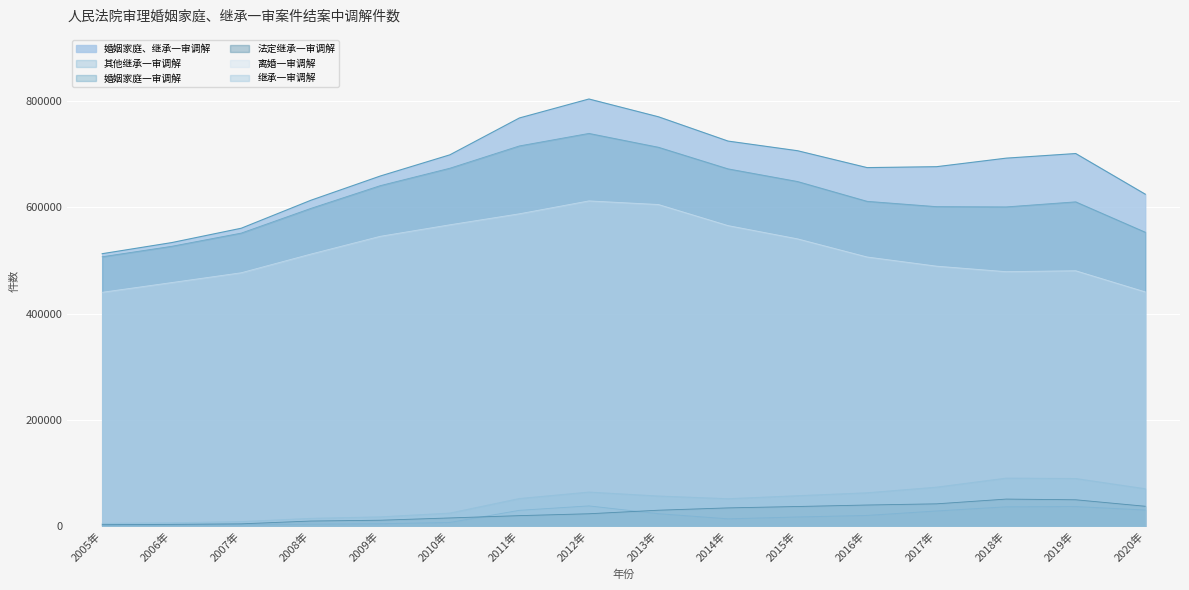

How many lines are shown in the chart?

6